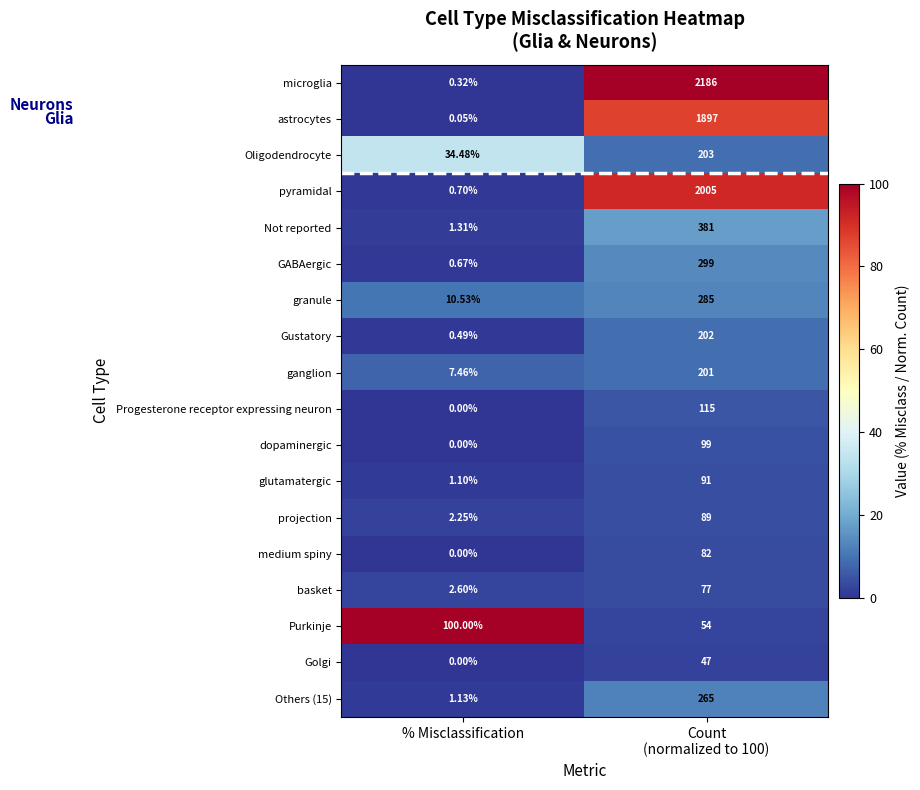

List the series in order of their peak value, highest first.

microglia, pyramidal, astrocytes, Not reported, GABAergic, granule, Others (15), Oligodendrocyte, Gustatory, ganglion, Progesterone receptor expressing neuron, Purkinje, dopaminergic, glutamatergic, projection, medium spiny, basket, Golgi